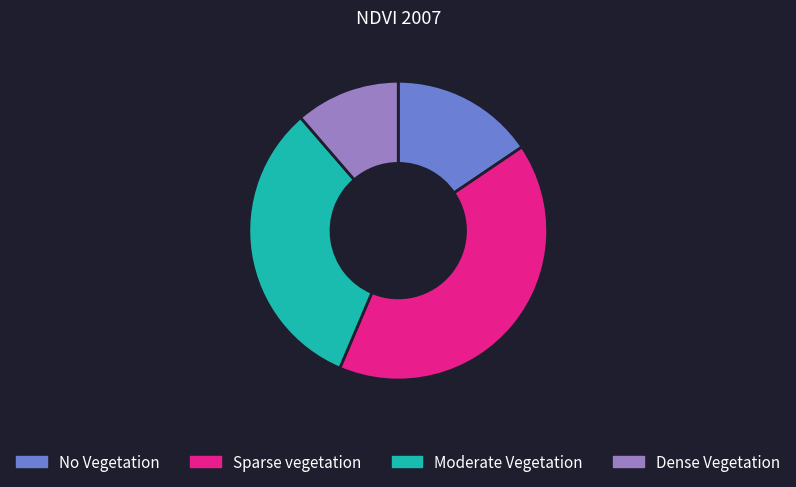

Does any single category account for the majority?

No